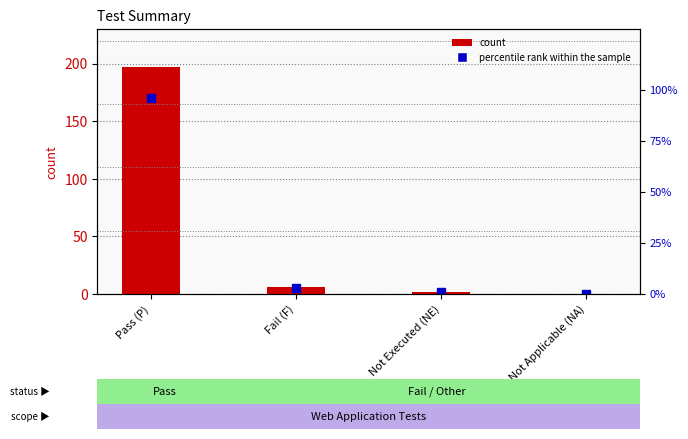

What is the highest value of the percentile rank within the sample series?

96.1